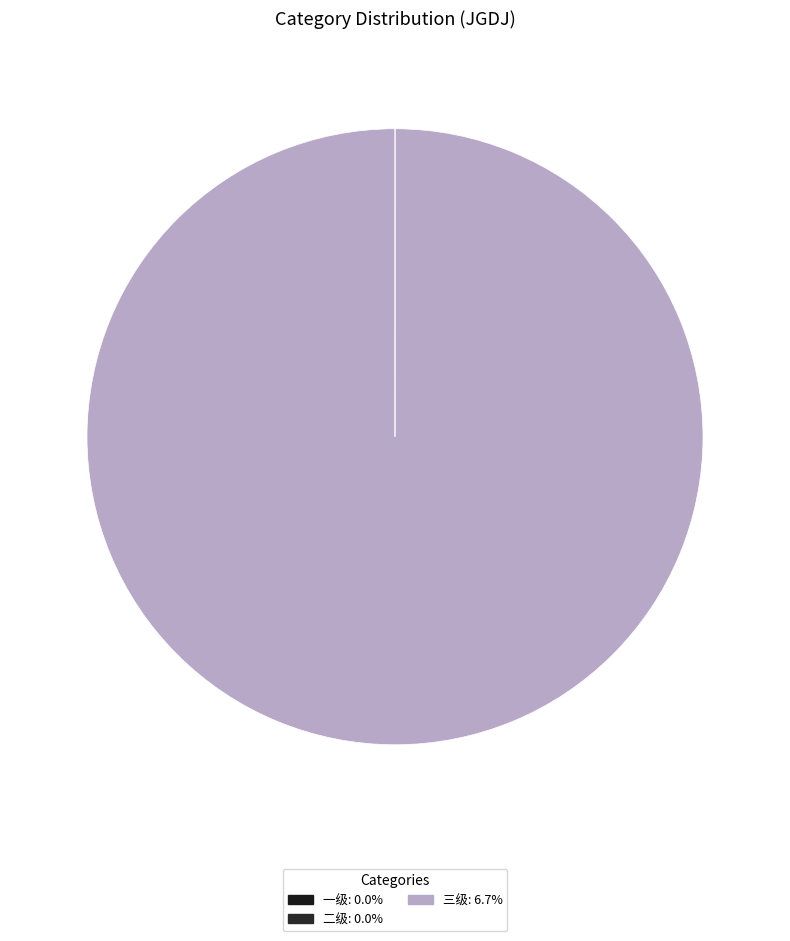

Does 三级 account for over 50% of the chart?

Yes